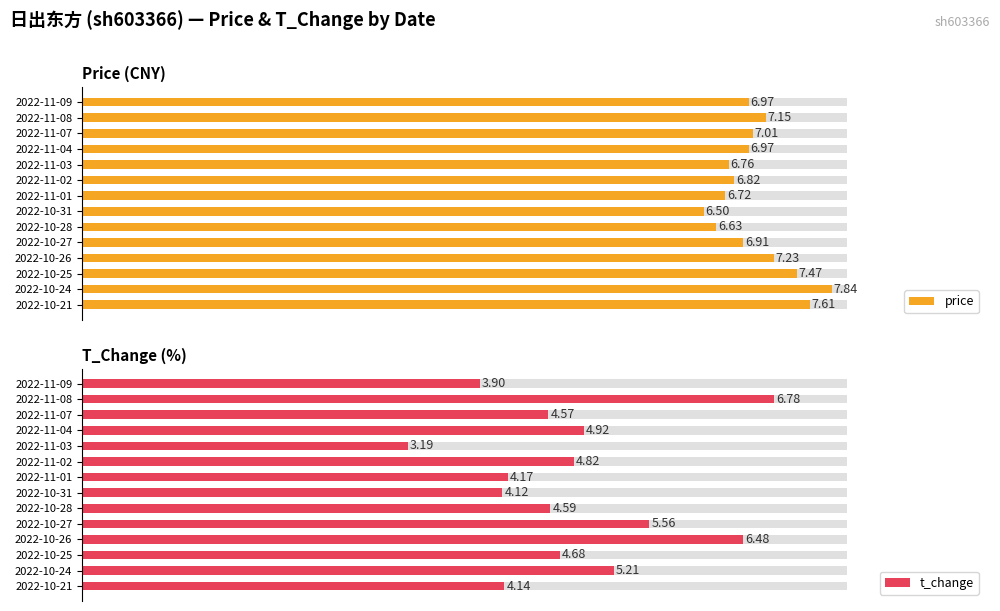

What is the value of the t_change bar at the 2nd from the left?

6.8